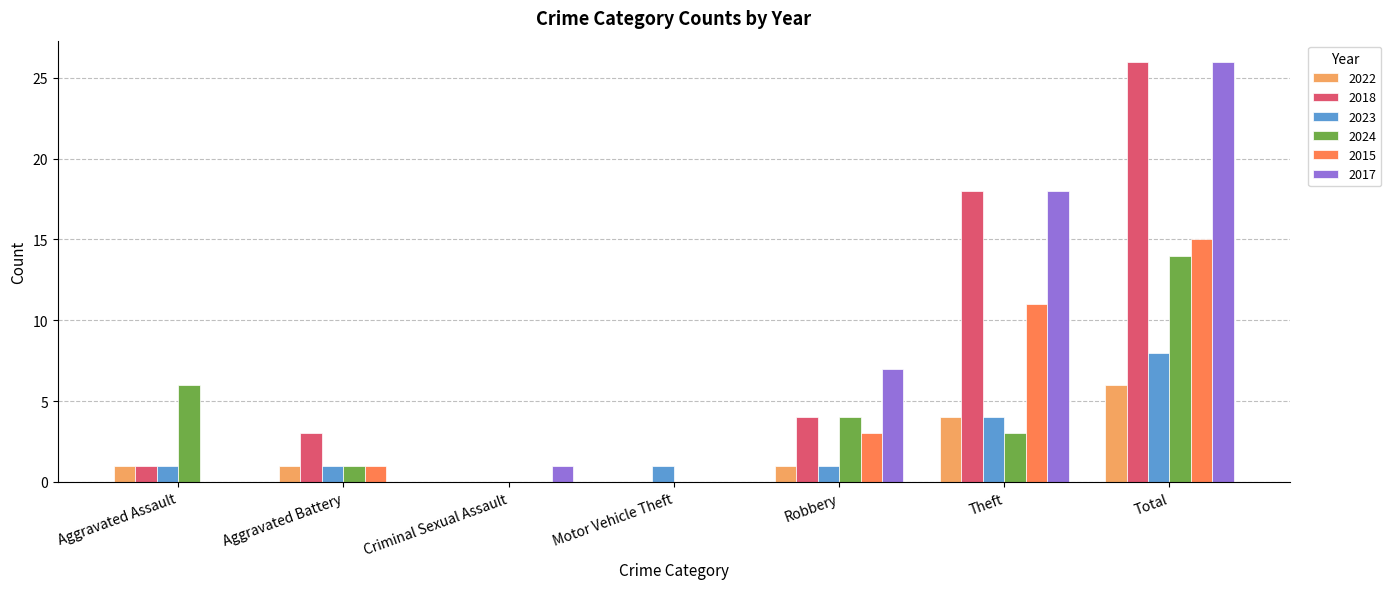

Is the value of 2022 at Total greater than the value of 2018 at Theft?

No